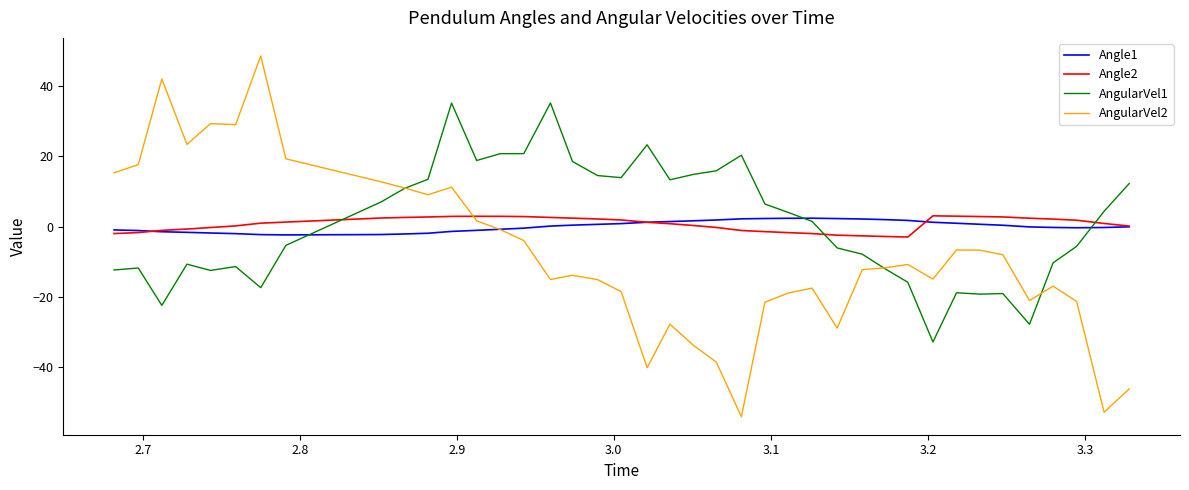

What is the maximum value shown in the chart?

48.6